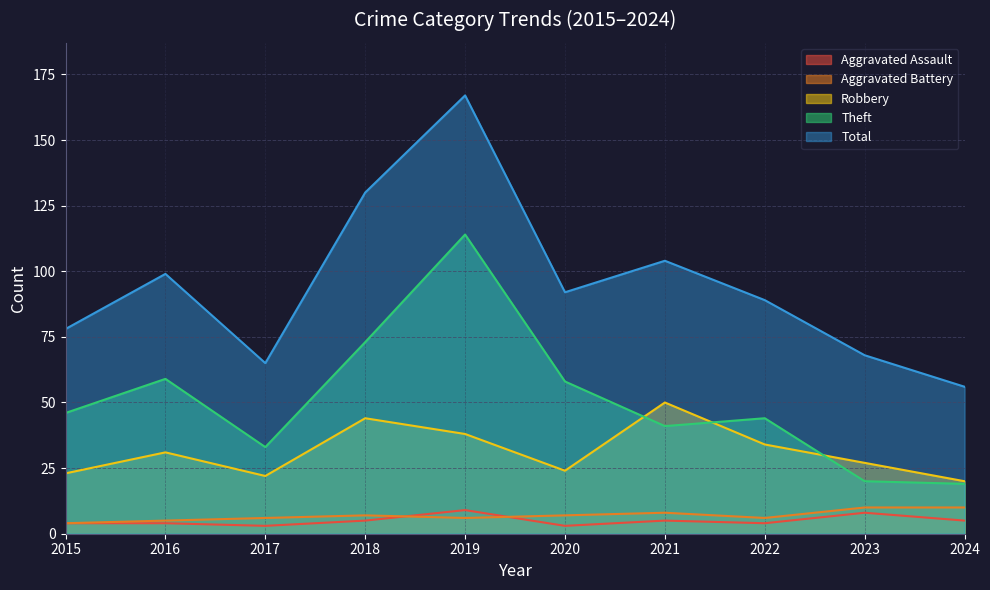

Count the number of categories in the chart.

10